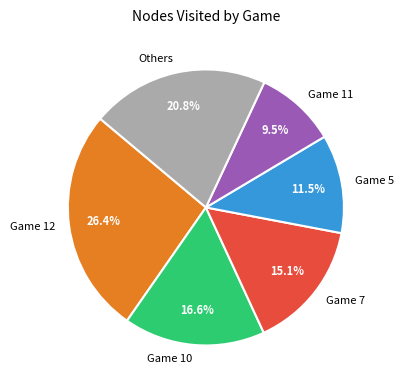

How many segments does this pie chart have?

6